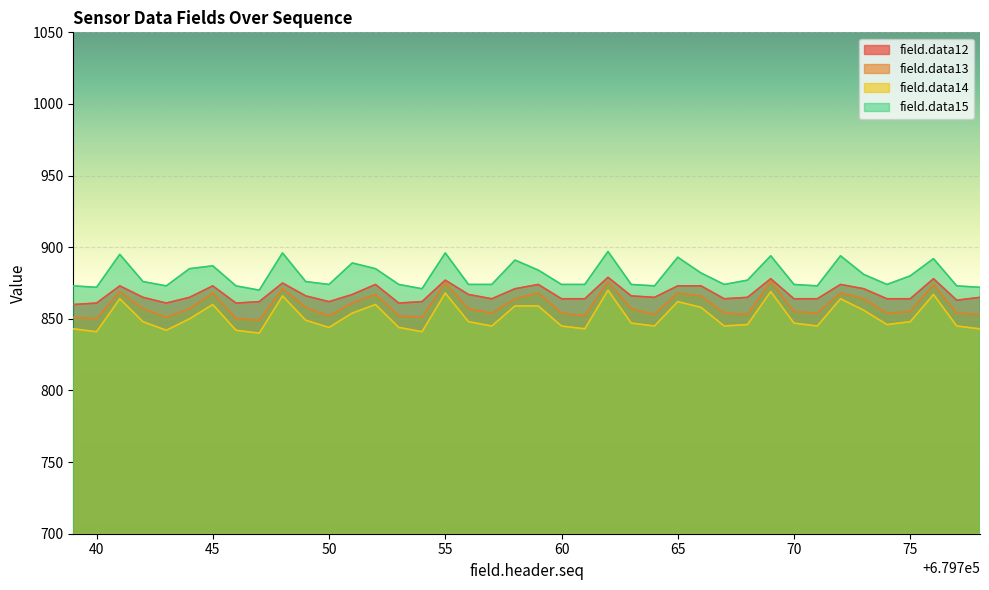

What is the difference between the field.data15 values at 679748 and 679754?

25